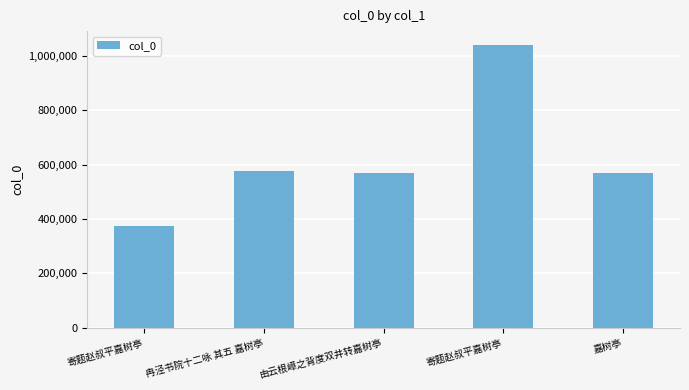

At which label does the data first exceed 570748?

冉泾书院十二咏 其五 嘉树亭